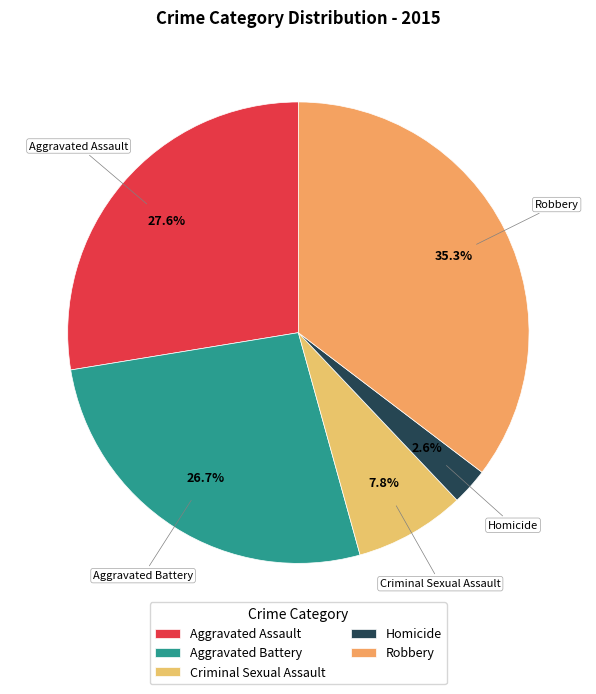

True or false: Homicide accounts for 3% of the total.

True